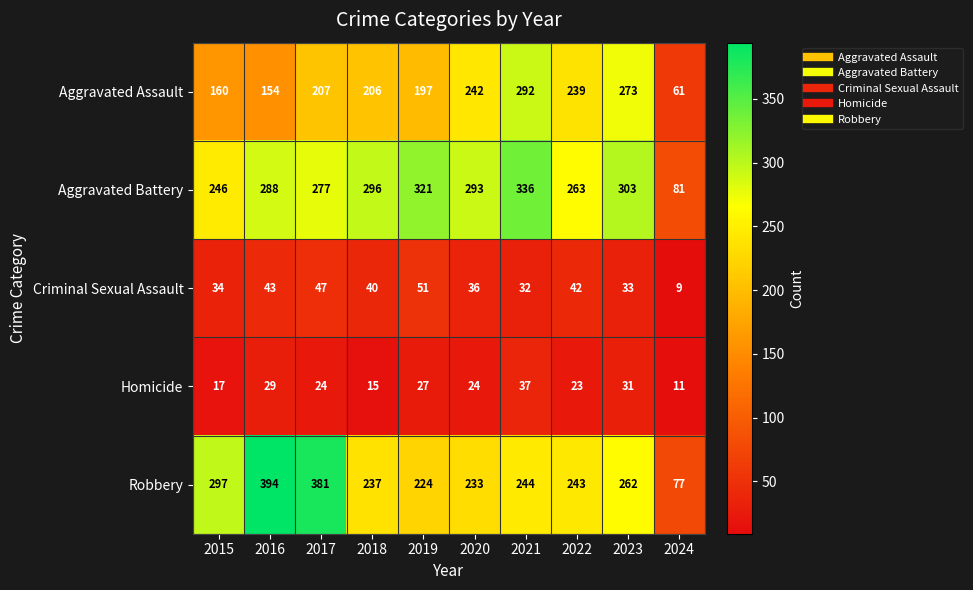

Where does the Criminal Sexual Assault series first go above 40?

2016